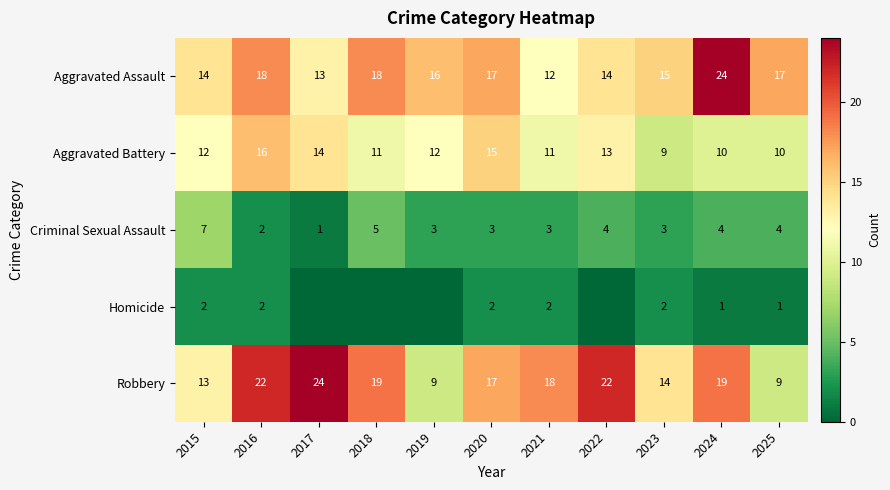

The Criminal Sexual Assault series shows 3 at 2021. True or false?

True